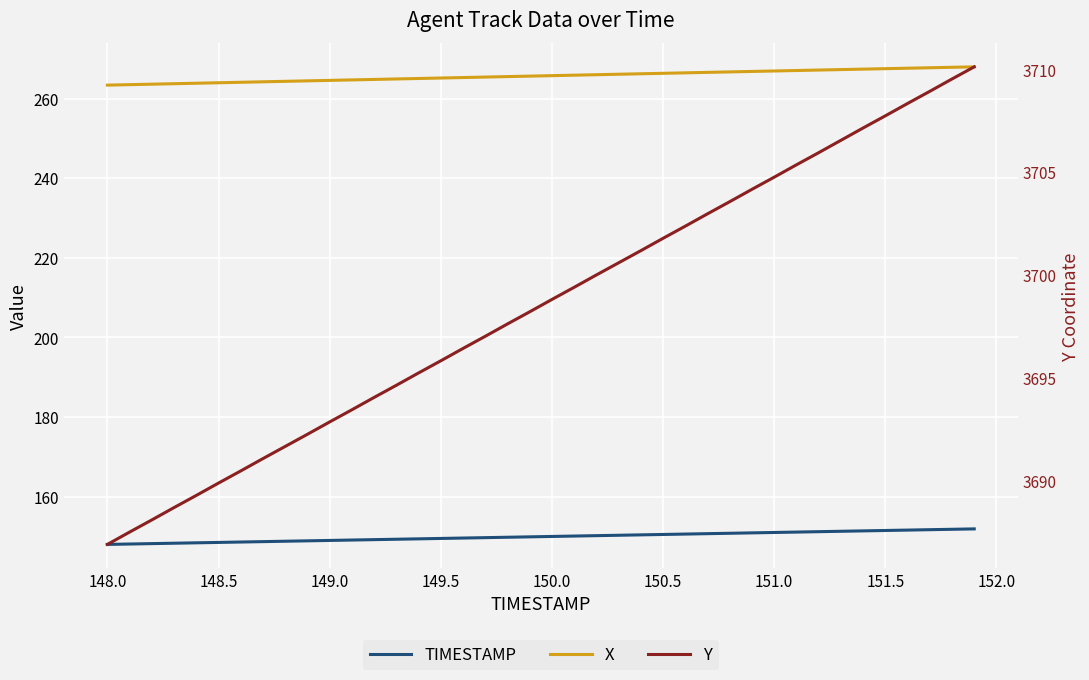

What is the difference between the maximum and minimum values in the TIMESTAMP series?

3.9